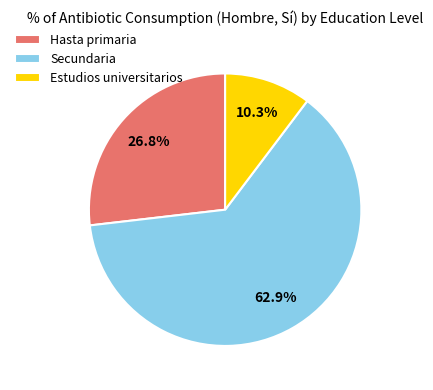

What is the smallest slice in the pie chart?

Estudios universitarios